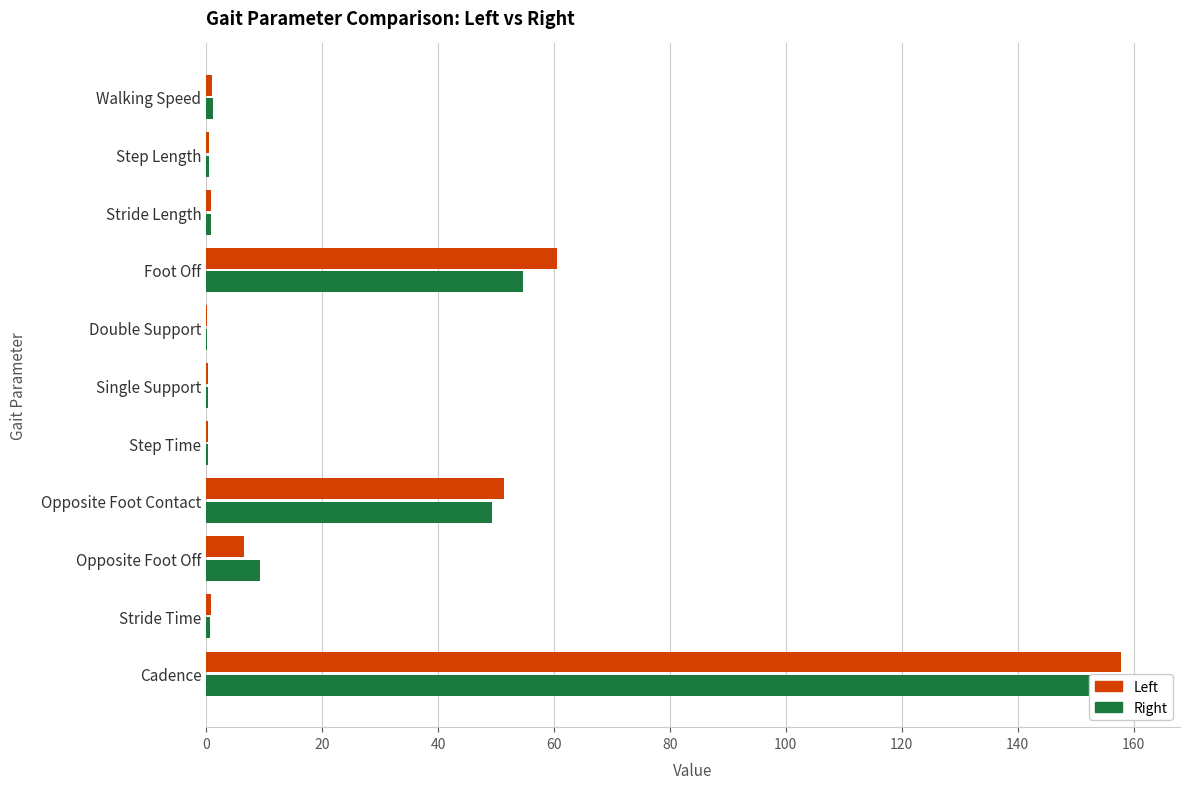

Reading left to right, list all the values displayed in this chart.

Left: 157.9	0.8	6.6	51.3	0.4	0.3	0.1	60.5	0.8	0.4	1.0
Right: 160.0	0.8	9.3	49.3	0.4	0.3	0.1	54.7	0.9	0.5	1.2